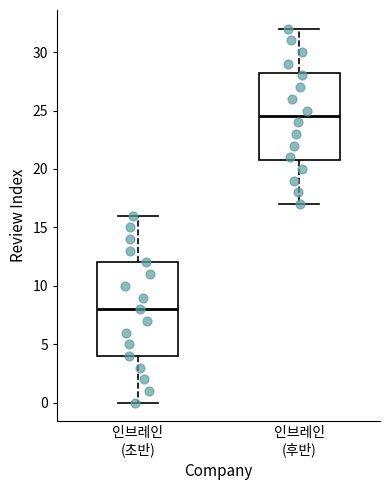

Reading left to right, transcribe this box plot: for each box, give where its median line is, the range the box spans, and where its two whiskers end, as read against the y-axis. The values are not printed on the chart, so give them approximately, as read against the axis.

인브레인 (초반): median 8.0, box 4.0 to 12.0, whiskers 0.0 to 16.0
인브레인 (후반): median 24.5, box 21.0 to 28.5, whiskers 17.0 to 32.0